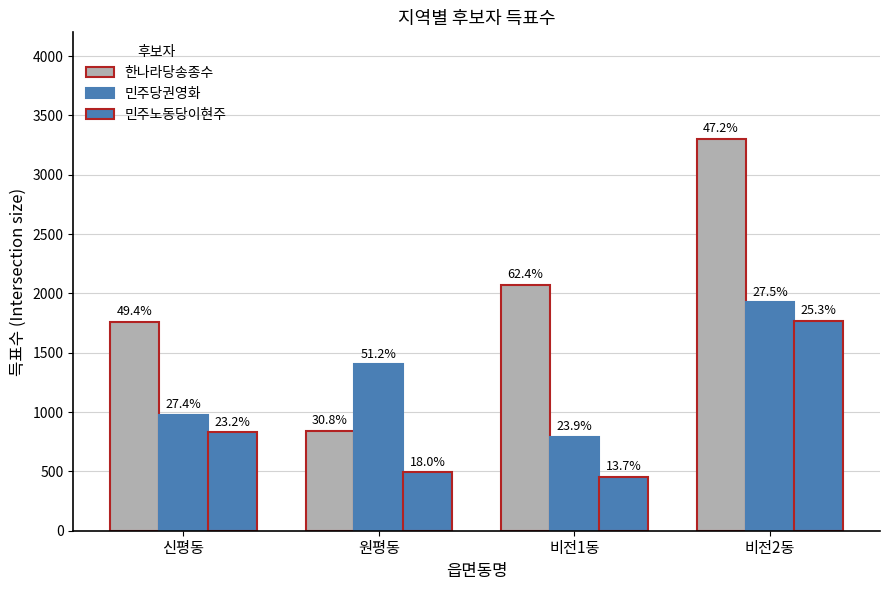

Reading right to left, what are all the values shown in this chart?

한나라당송종수: 비전2동=3302	비전1동=2071	원평동=843	신평동=1760
민주당권영화: 비전2동=1924	비전1동=794	원평동=1401	신평동=977
민주노동당이현주: 비전2동=1767	비전1동=453	원평동=494	신평동=828